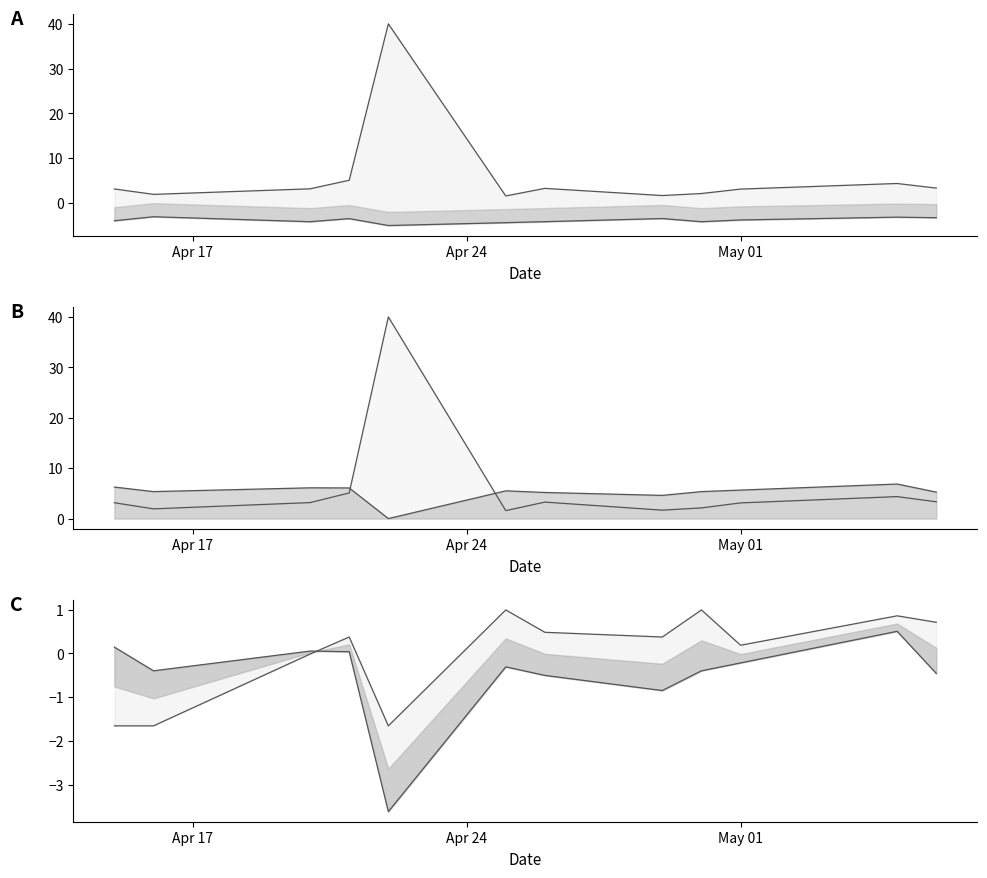

True or false: Odd_A_FT line and Odd_DC_X2 norm intersect in this chart.

False